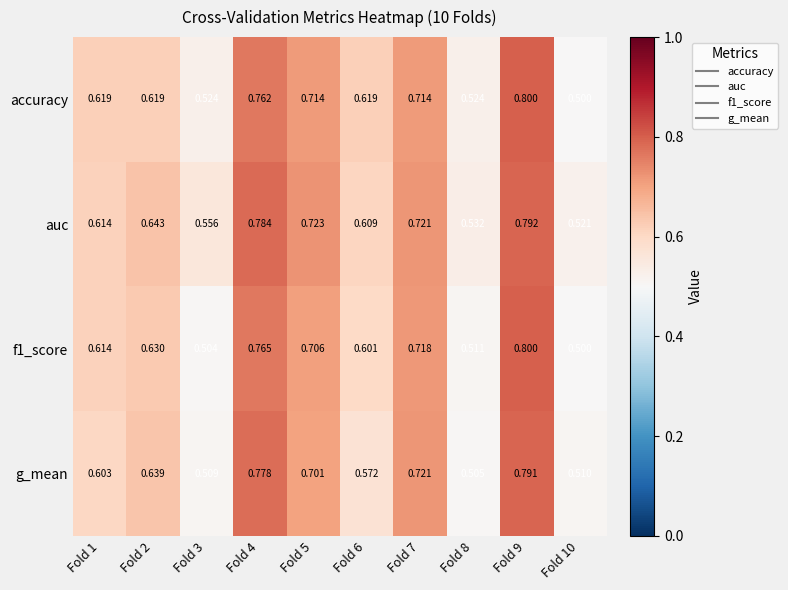

Which series changed the most between Fold 7 and Fold 8?

g_mean